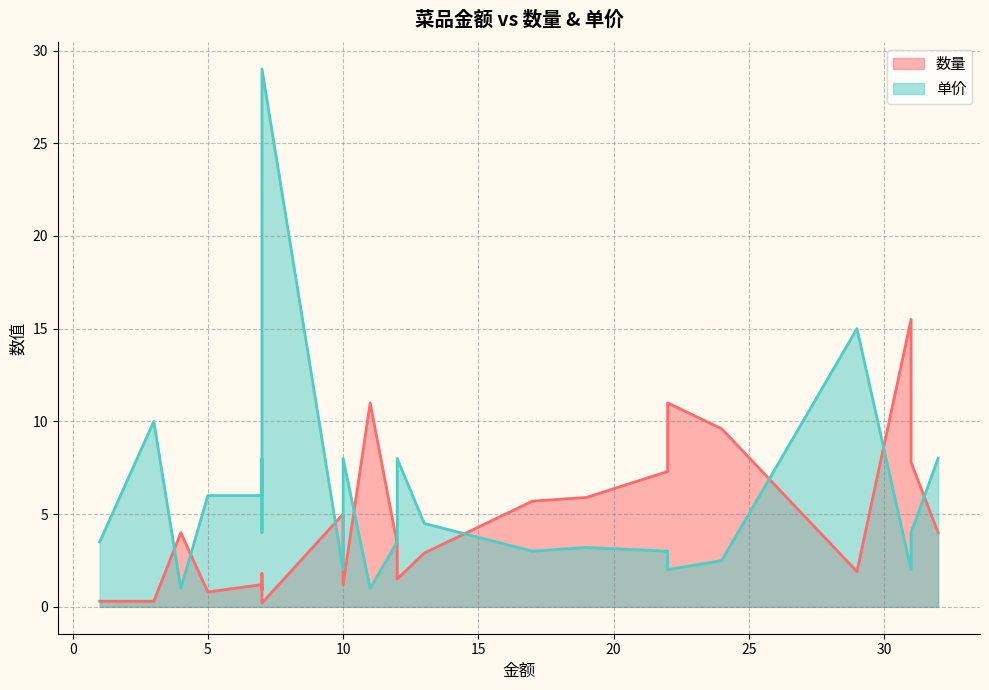

Which category has the lowest value across all series?

7